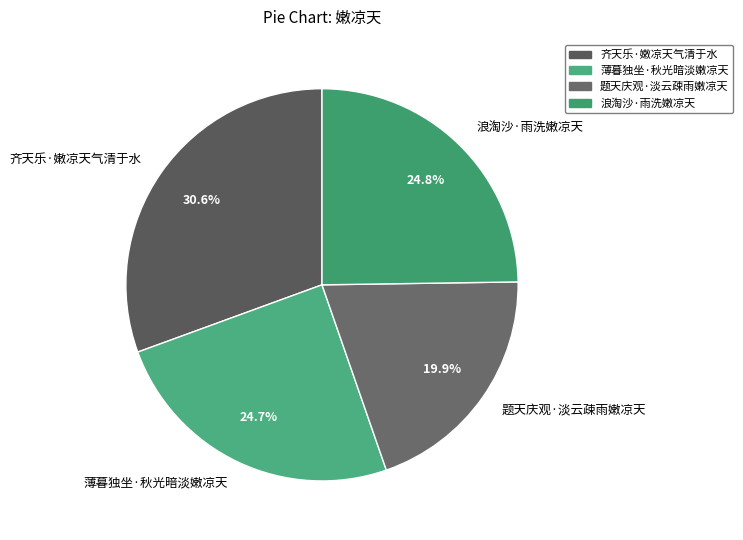

Between 浪淘沙·雨洗嫩凉天 and 题天庆观·淡云疎雨嫩凉天, which is larger?

浪淘沙·雨洗嫩凉天